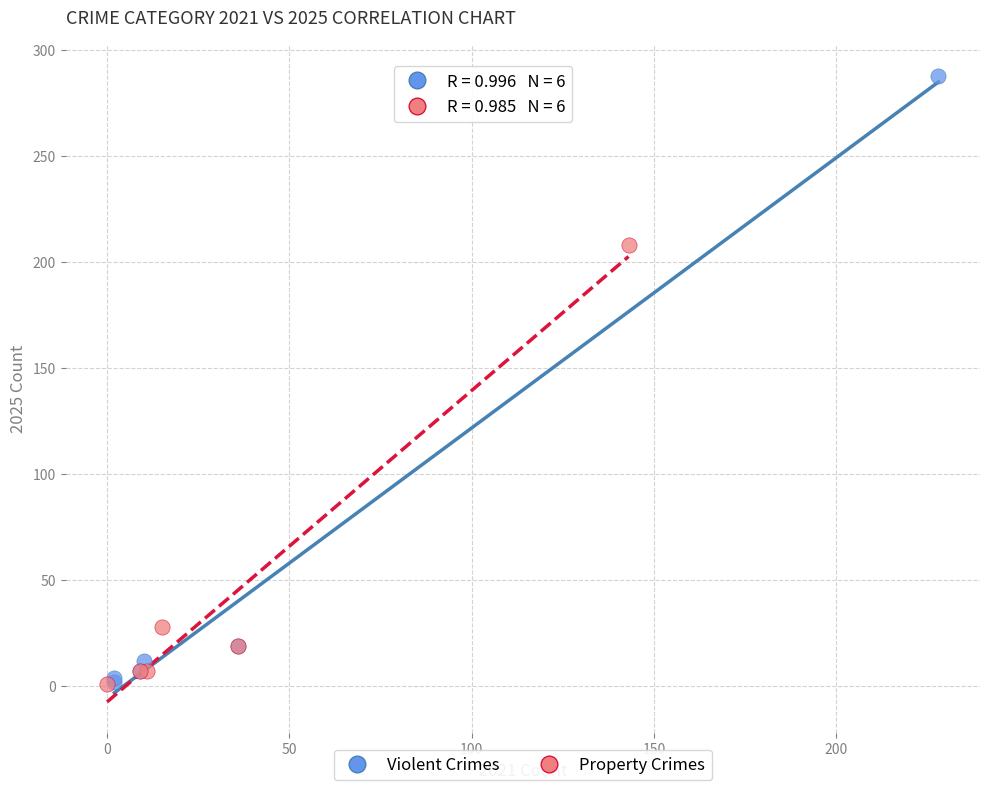

What are all the series names shown in the legend?

Violent Crimes, Property Crimes